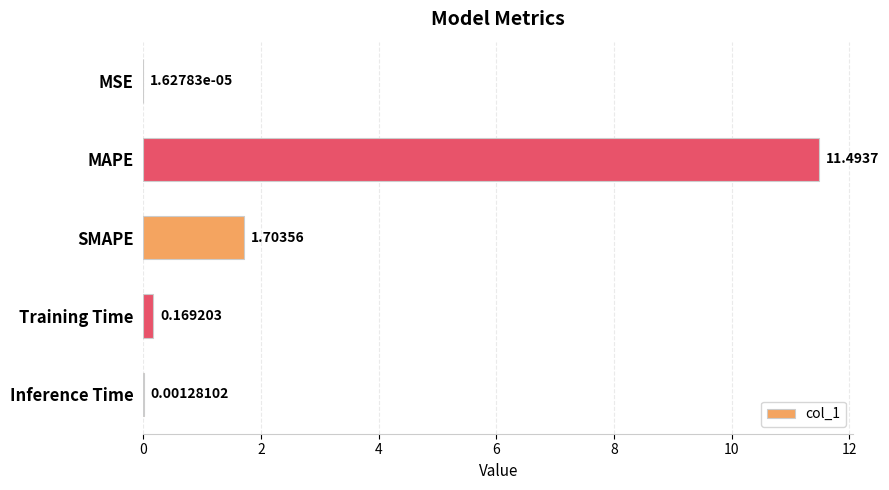

Where is the data nearest to the value 5?

SMAPE